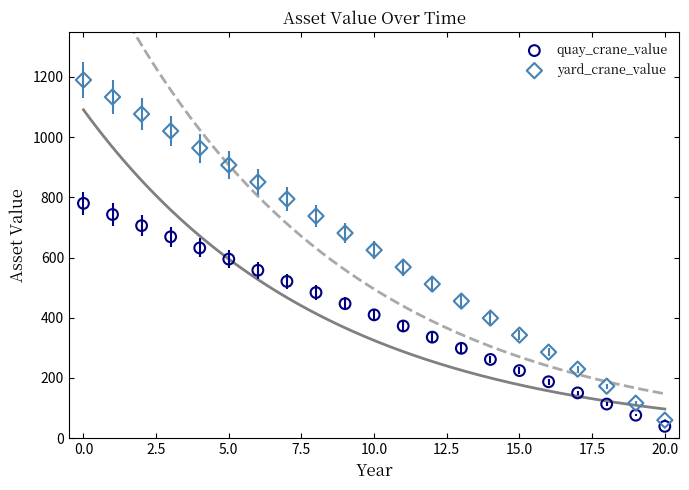

What are all the series names shown in the legend?

quay_crane_value, yard_crane_value